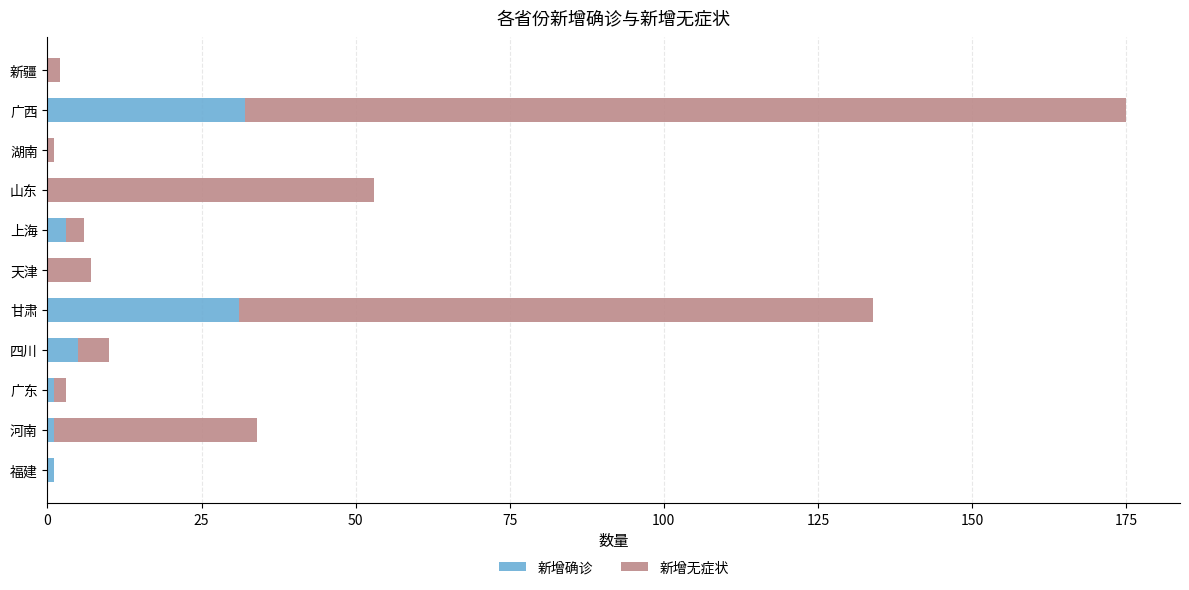

Is it true that 新增确诊 equals 0 at 湖南?

True